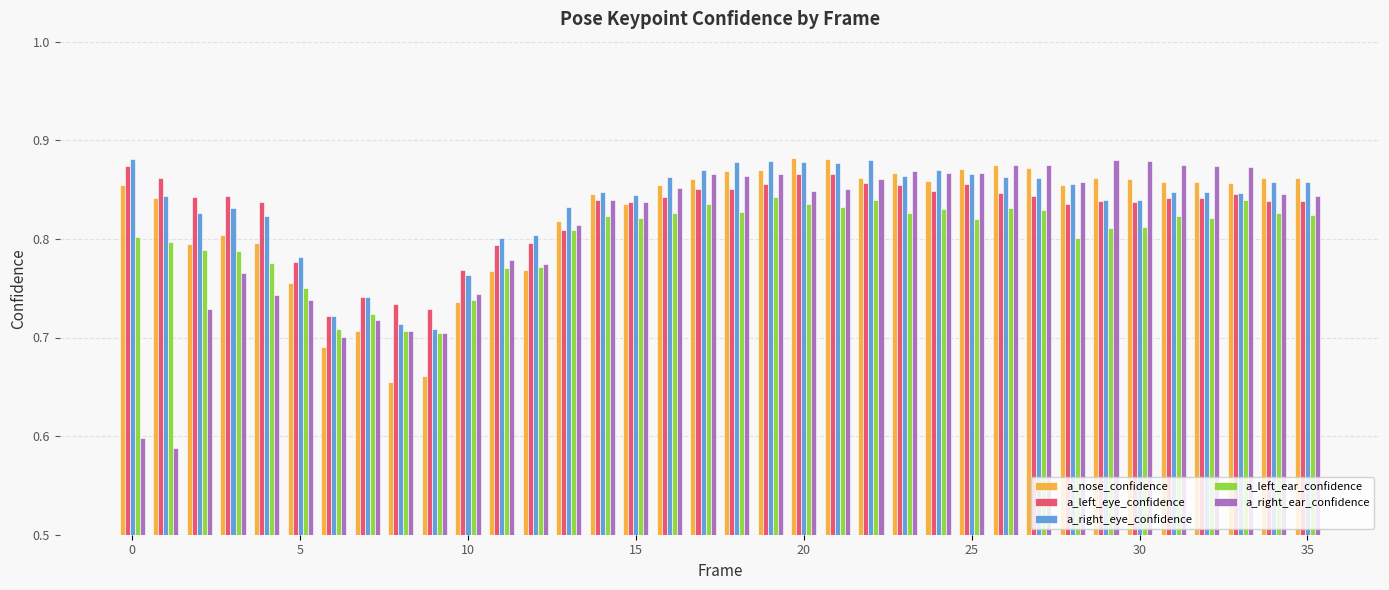

At how many categories does at least one series exceed 0?

36